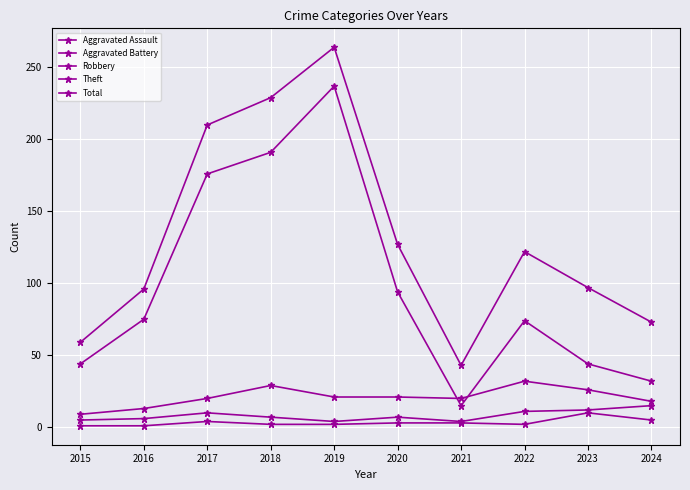

True or false: Aggravated Battery has a value of 12 at 2023.

True